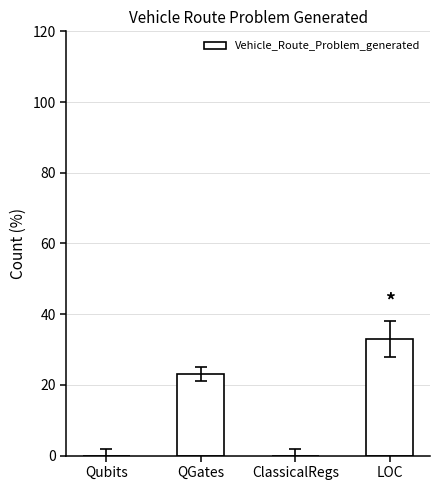

Reading left to right, extract all data points from this chart.

0	23	0	33